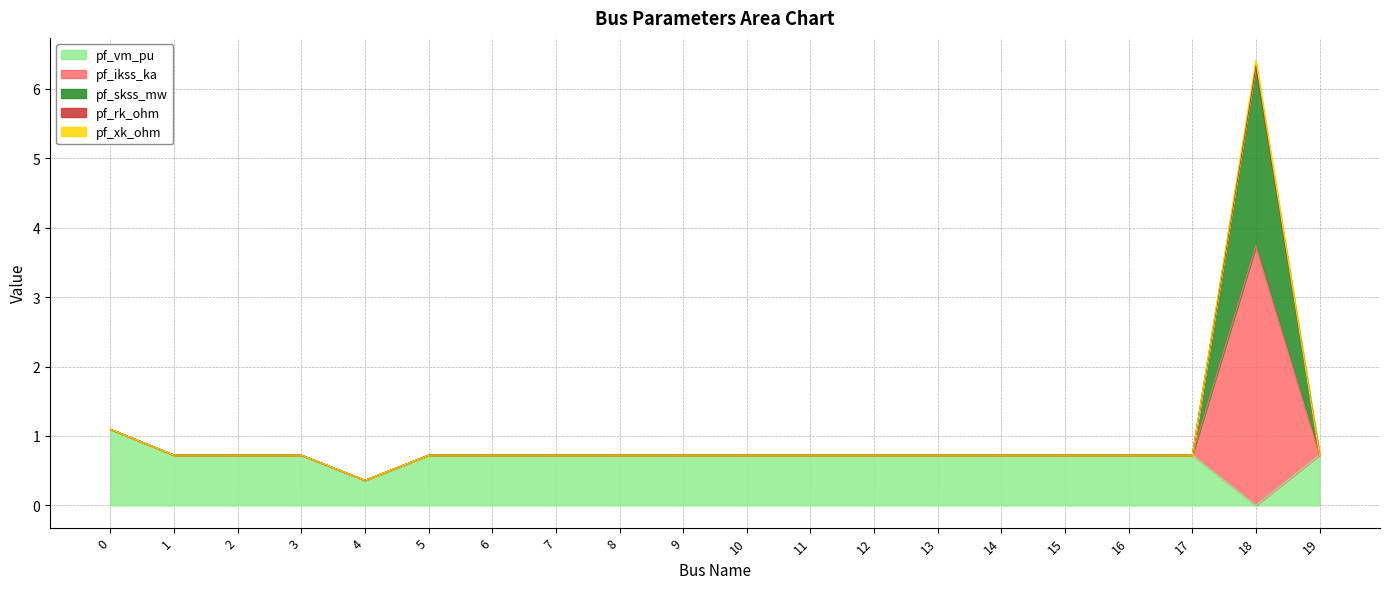

The value of pf_vm_pu at 1 is 0.7. True or false?

True